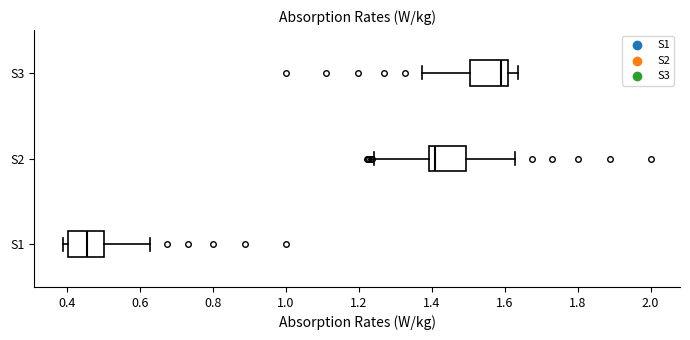

Which box has the furthest to the right median line?

S3